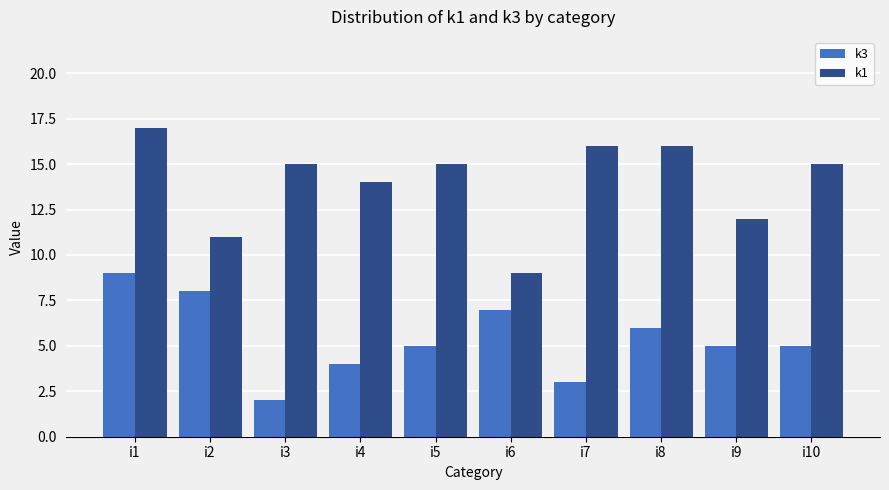

Is it true that k1 equals 9 at i6?

True